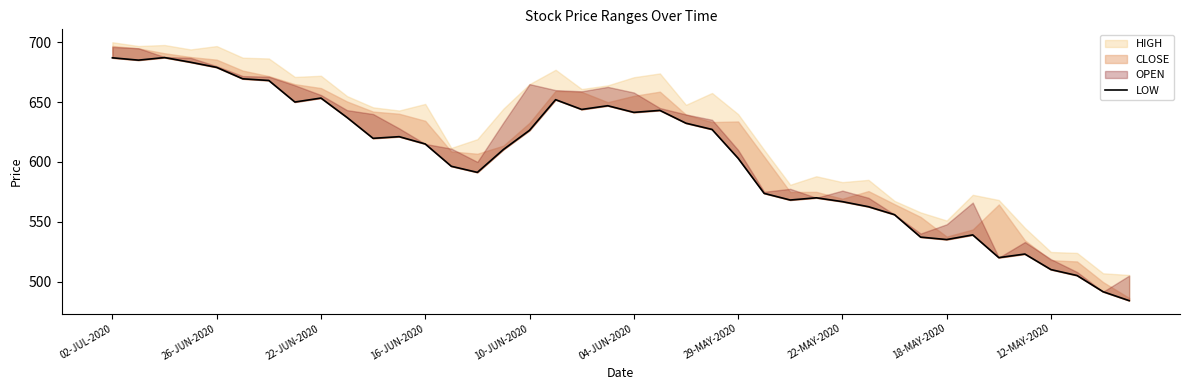

Reading left to right, extract all data points from this chart.

687.0	685.0	687.2	683.3	679.0	669.5	668.0	650.0	653.4	637.1	619.7	621.1	615.0	596.4	591.2	610.4	626.4	652.0	643.9	647.0	641.4	643.0	632.4	627.1	603.0	573.7	568.1	570.0	566.8	562.5	555.9	537.1	535.1	539.0	520.0	523.0	510.0	505.1	491.5	484.1